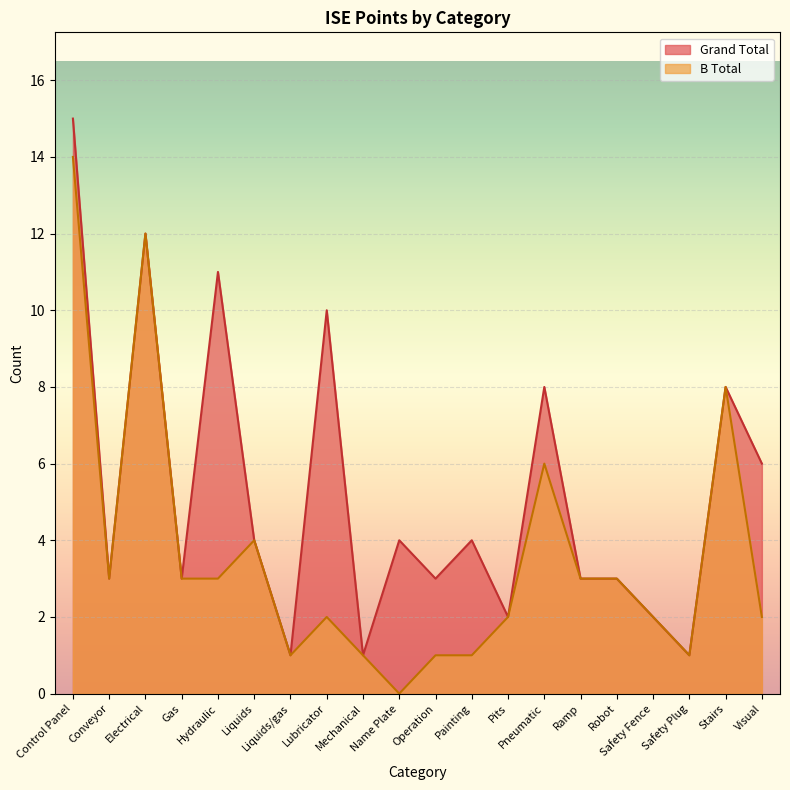

Where is the first local minimum for B Total?

Conveyor